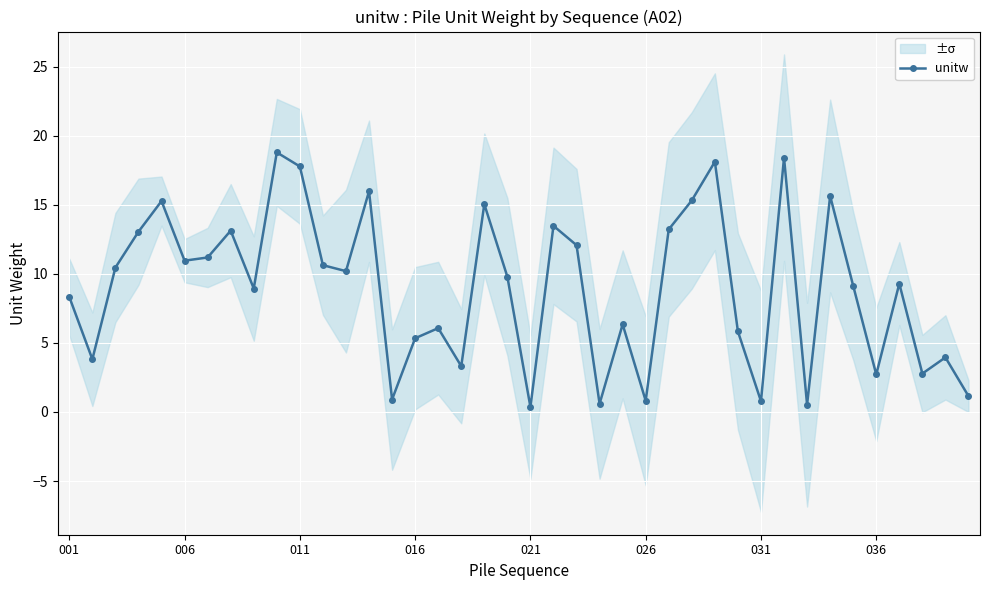

Reading left to right, what are all the values shown in this chart?

8.3	3.8	10.5	13.0	15.3	10.9	11.2	13.1	8.9	18.8	17.8	10.6	10.2	16.0	0.9	5.3	6.1	3.3	15.0	9.8	0.4	13.5	12.1	0.6	6.3	0.8	13.2	15.3	18.1	5.8	0.8	18.4	0.5	15.6	9.1	2.7	9.3	2.8	3.9	1.1